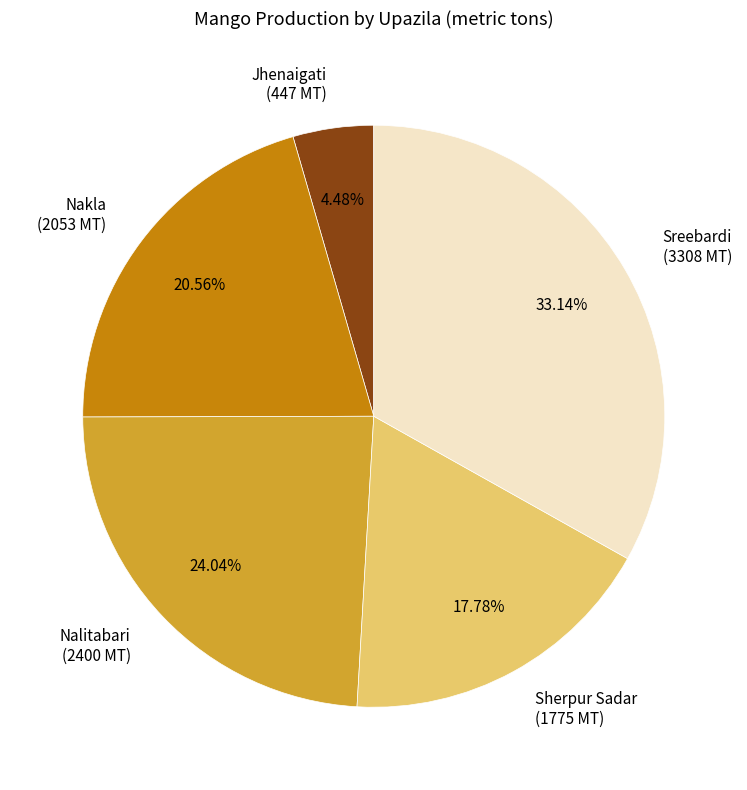

Is Jhenaigati (447 MT) the majority of the pie?

No